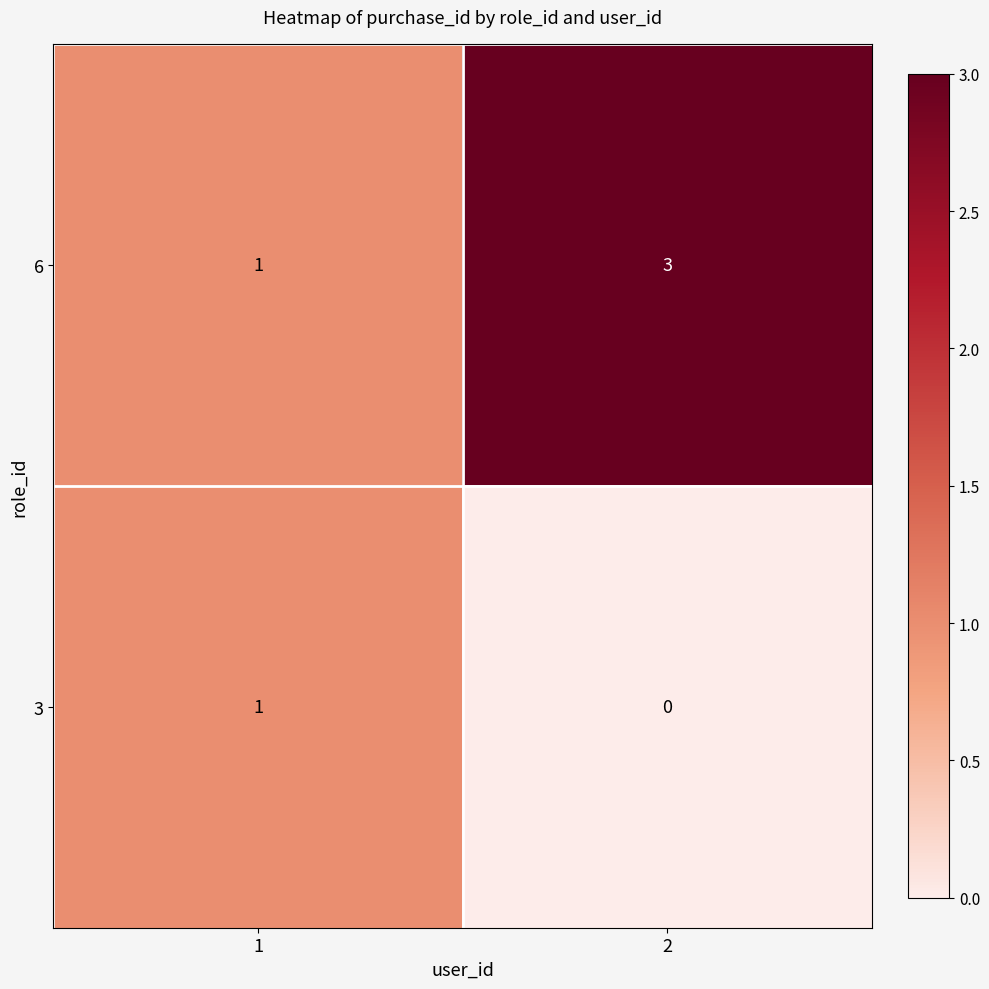

Reading right to left, transcribe all the data shown in this chart.

6: 2=3	1=1
3: 2=0	1=1